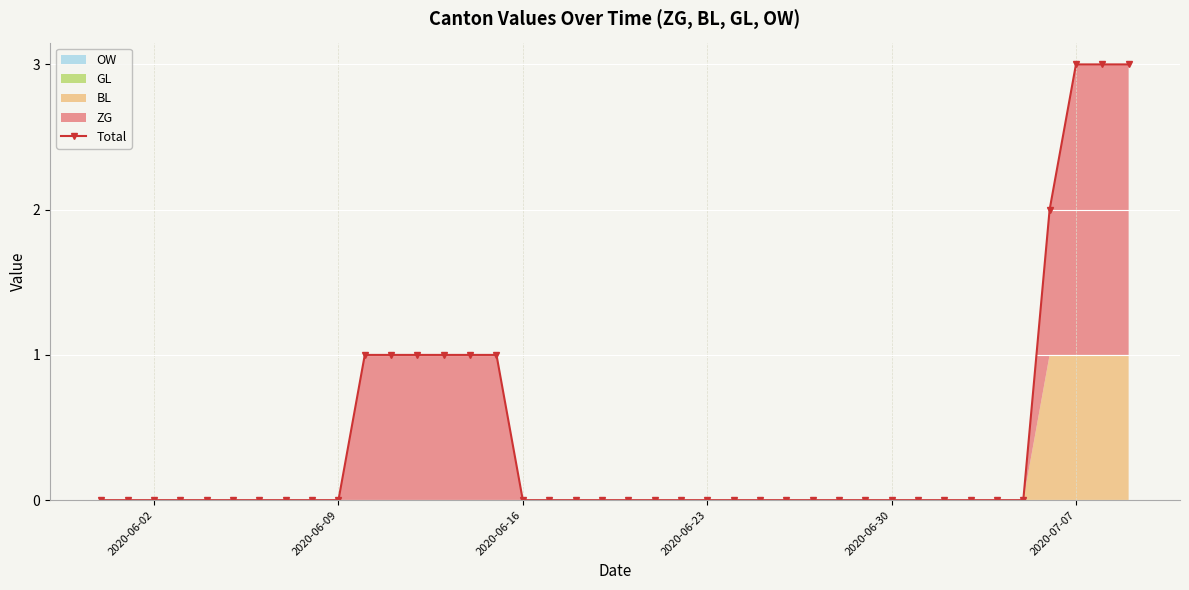

How many values are above zero?

10